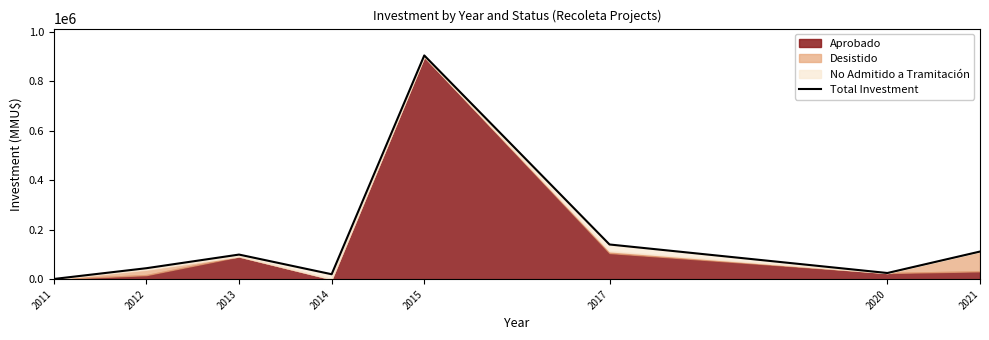

Reading left to right, what are all the values shown in this chart?

800	44412	99550	20010	905000	140366	25000	111800